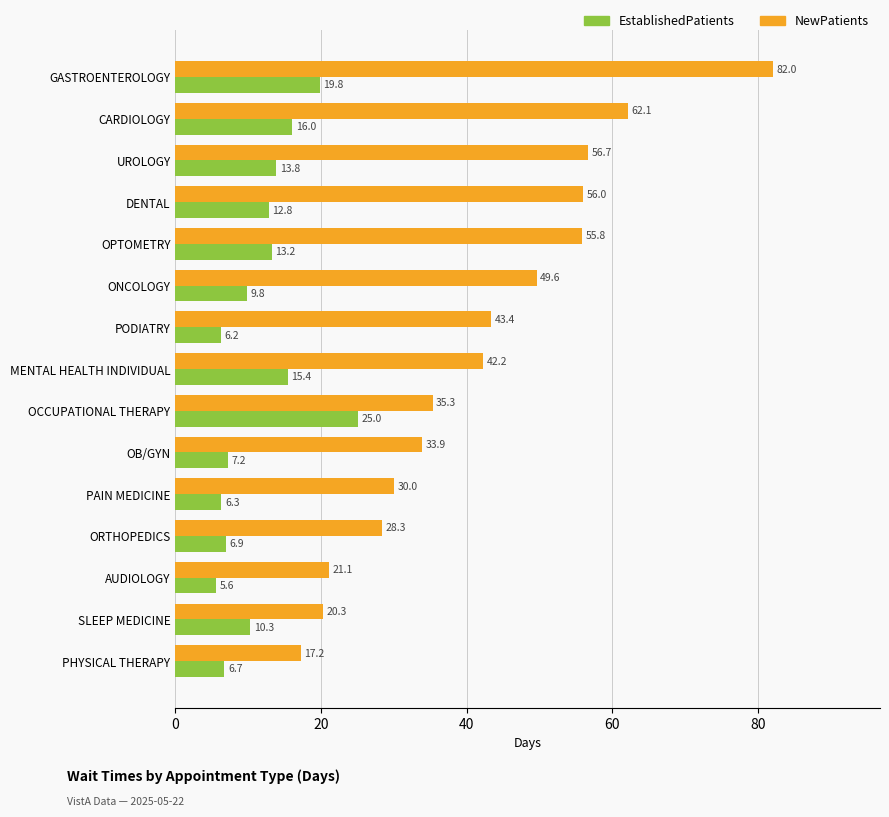

Which series has the largest total across all categories?

NewPatients